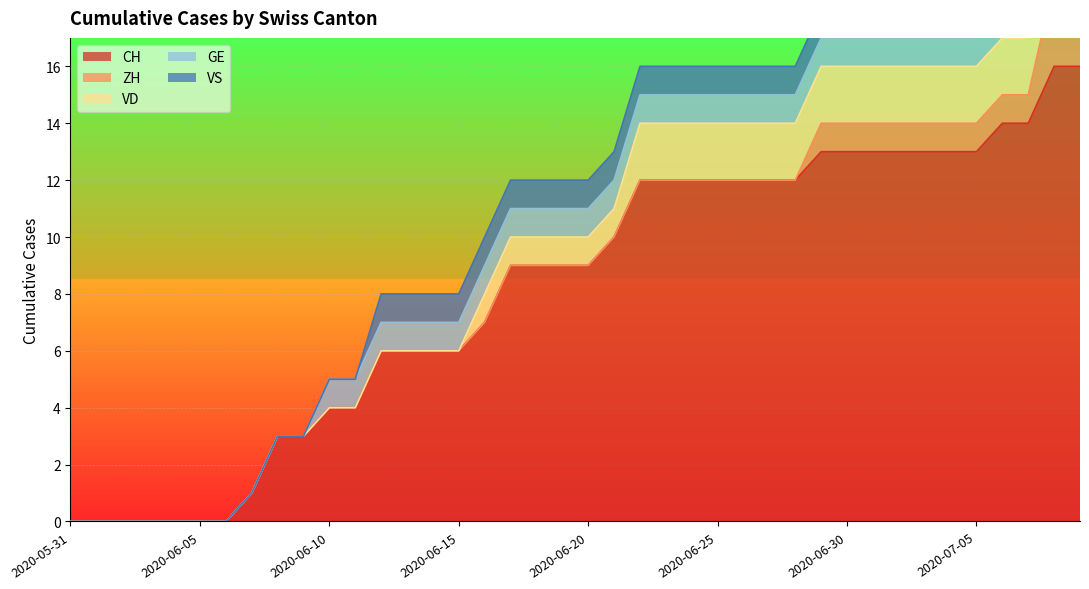

What is the label of the 19th point from the right?

2020-06-21